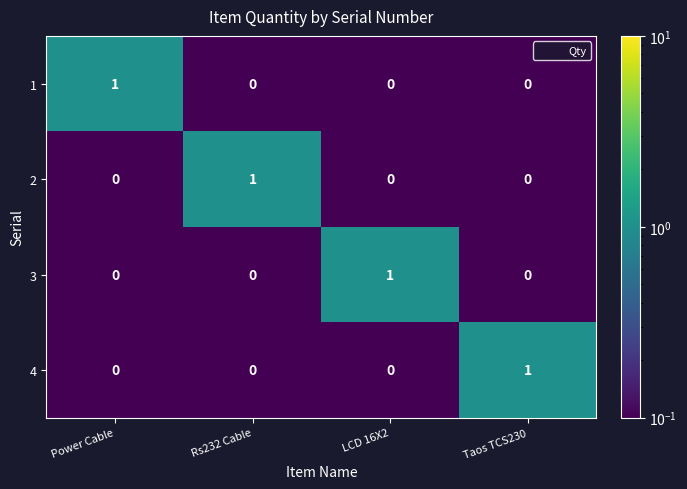

Rank the series at LCD 16X2 from lowest to highest value.

1, 2, 4, 3